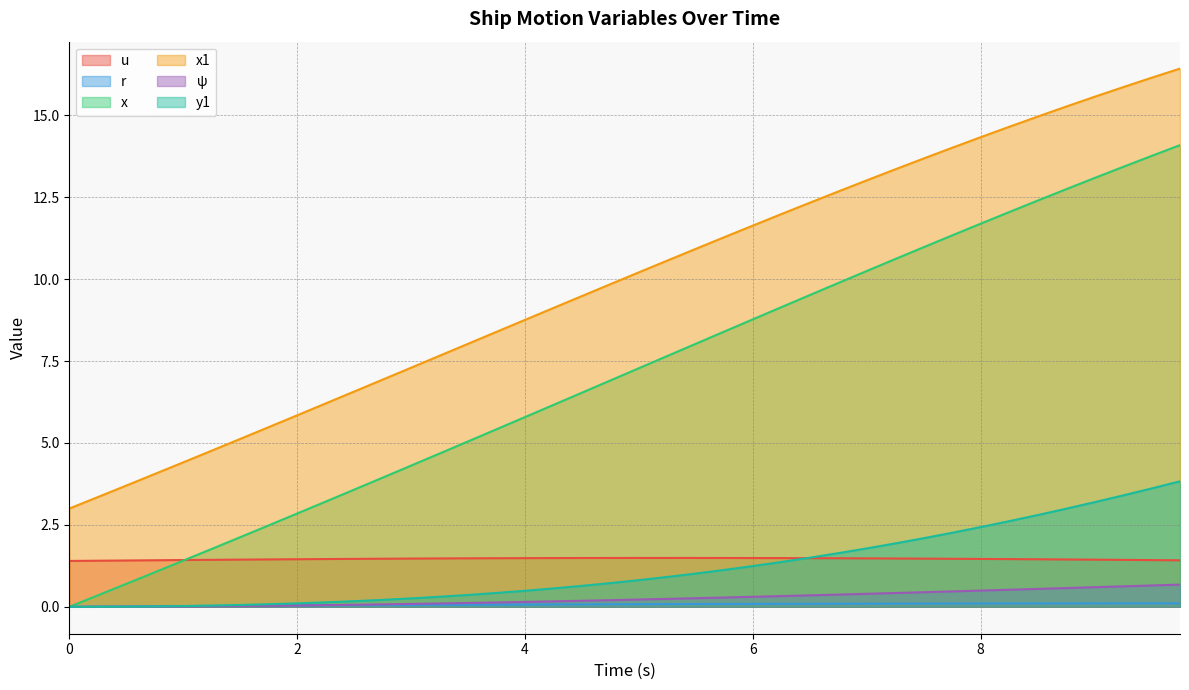

True or false: r has a value of 0.0 at 8.25.

False